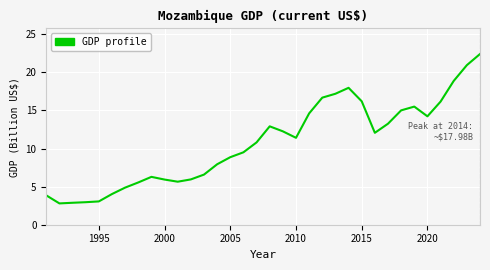

What is the difference between the maximum and minimum values?

19.6